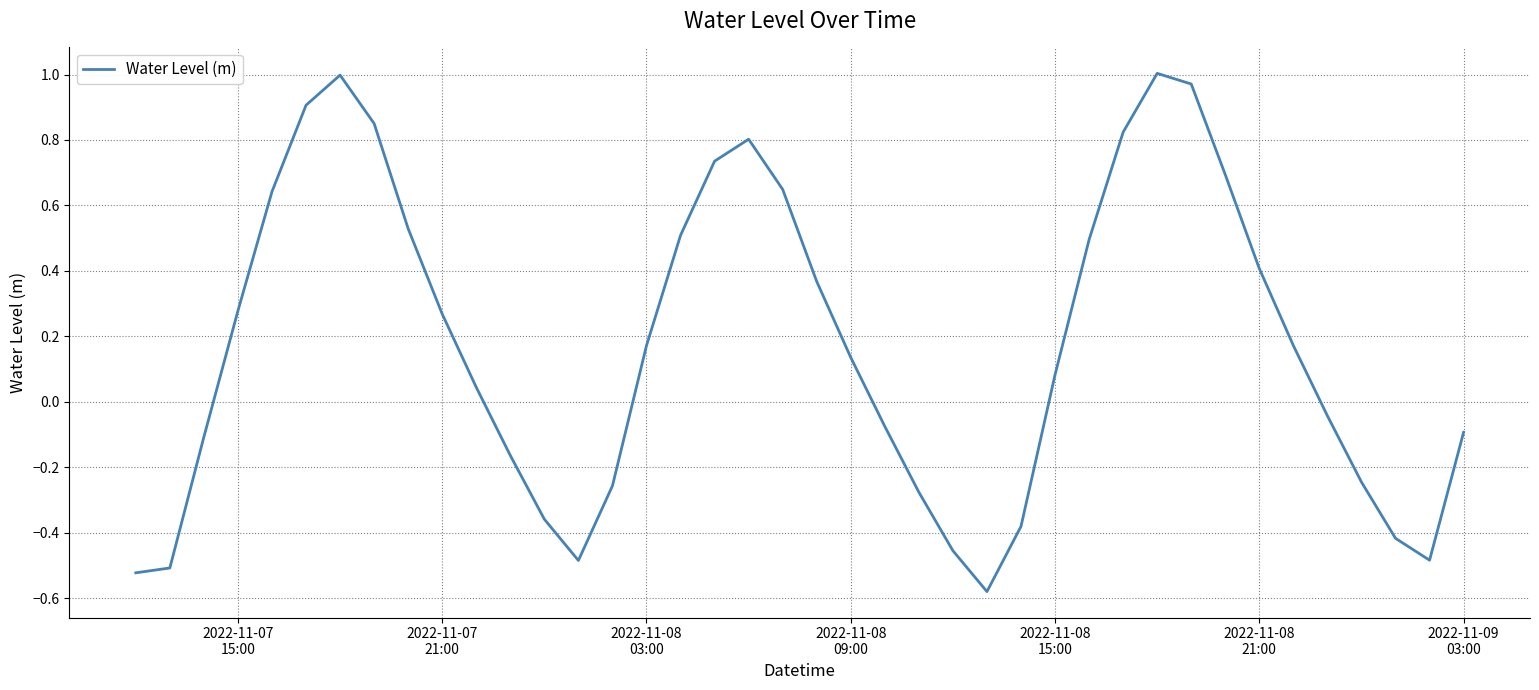

Reading right to left, extract all data points from this chart.

-0.1	-0.5	-0.4	-0.2	-0.0	0.2	0.4	0.7	1.0	1.0	0.8	0.5	0.1	-0.4	-0.6	-0.5	-0.3	-0.1	0.1	0.4	0.6	0.8	0.7	0.5	0.2	-0.3	-0.5	-0.4	-0.2	0.0	0.3	0.5	0.9	1.0	0.9	0.6	0.3	-0.1	-0.5	-0.5